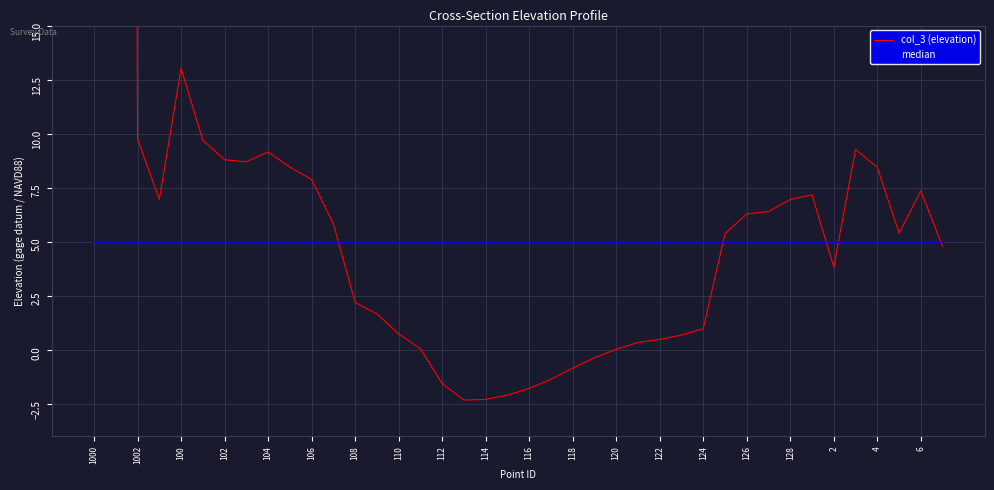

What is the sum of all median values?

200.0